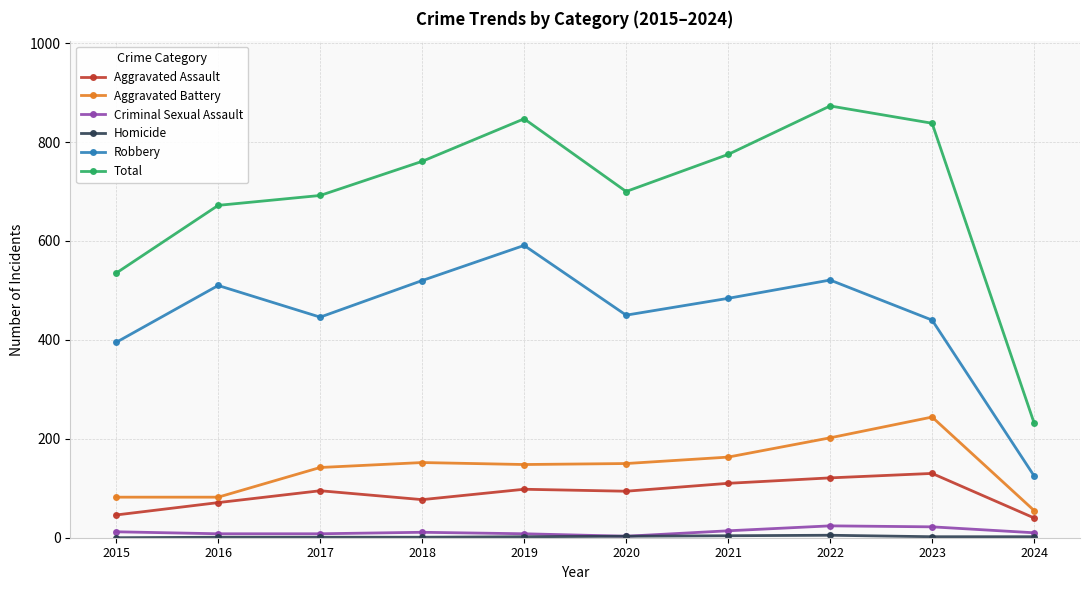

Is the value of Aggravated Assault at 2020 greater than the value of Total at 2022?

No